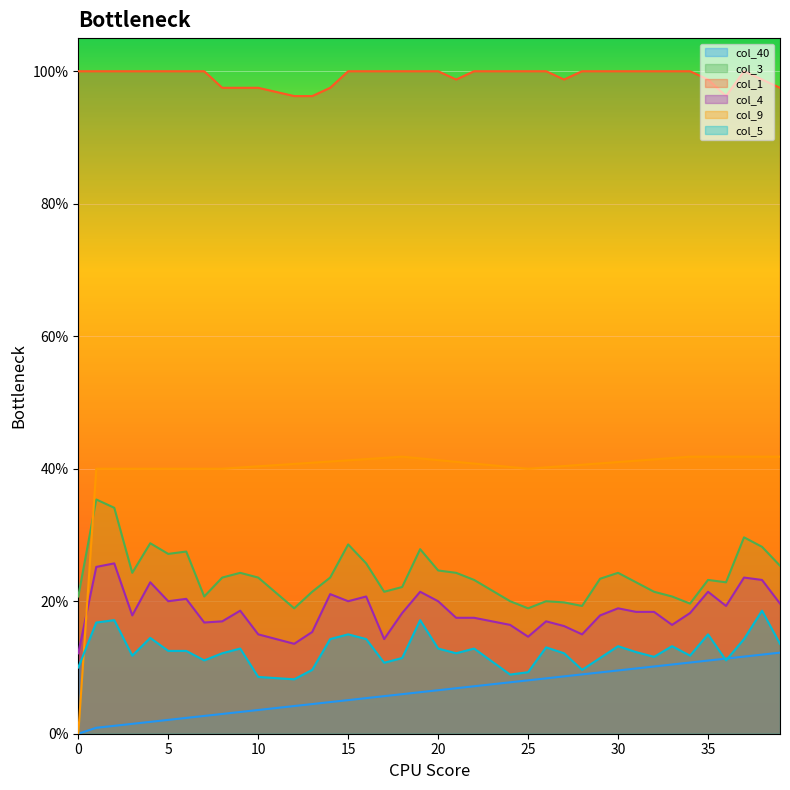

How many data points does each series have?

40